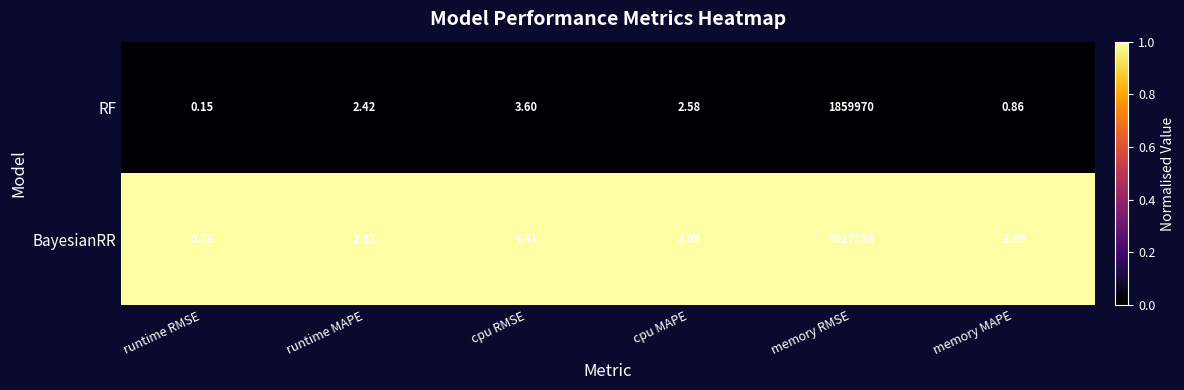

Rank the series by their average value, from highest to lowest.

BayesianRR, RF